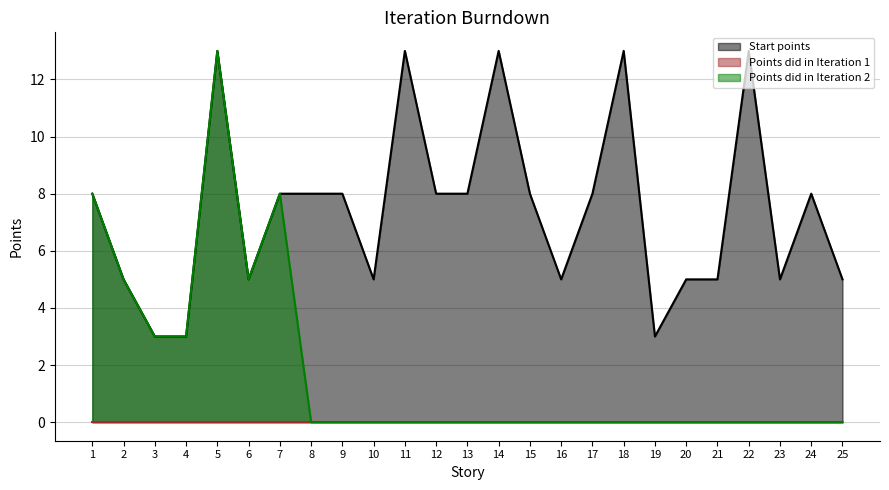

At which category is the sum across all series the highest?

5